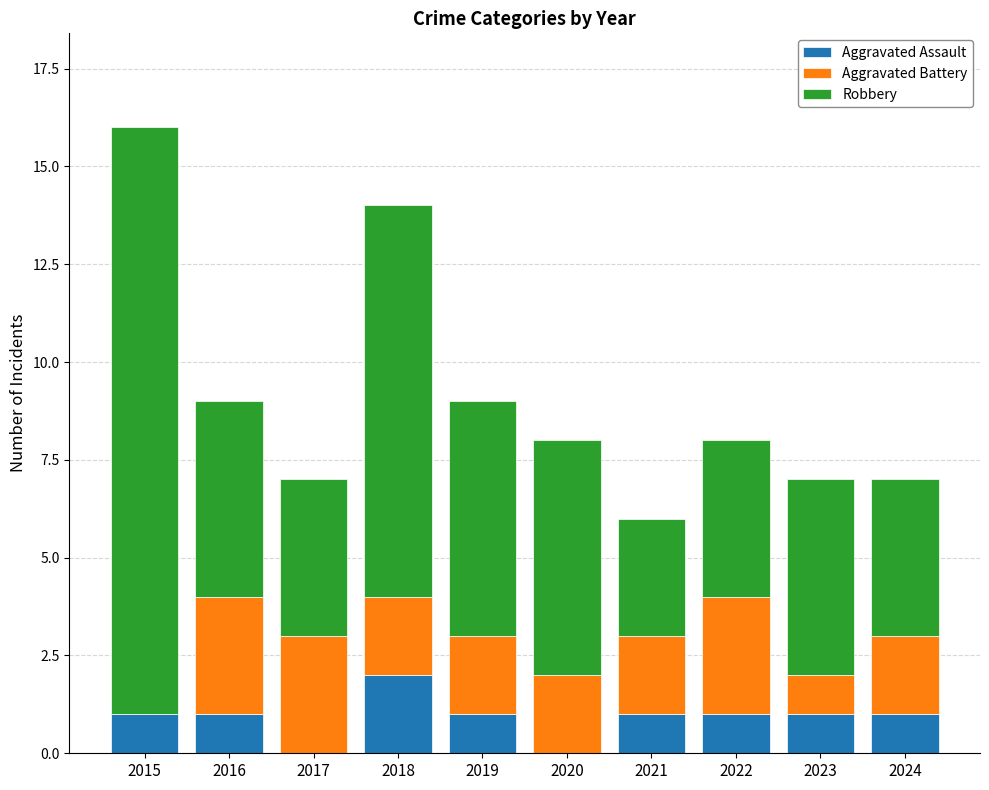

The value of Aggravated Assault at 2020 is 1. True or false?

False